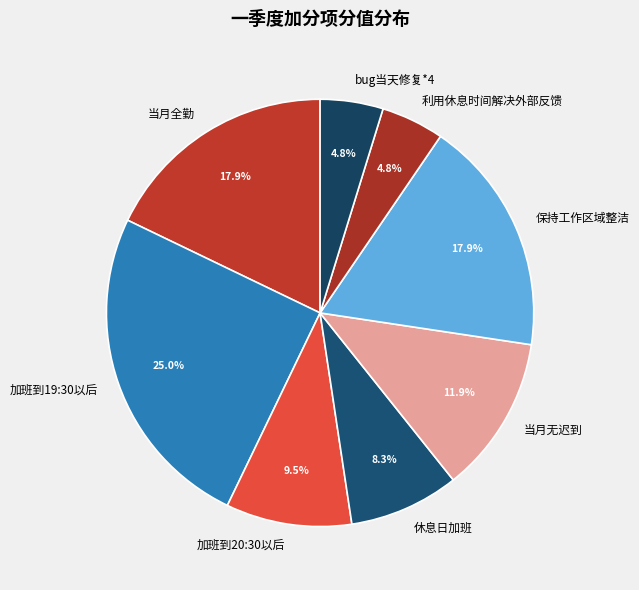

Approximately how many times larger is the value at 加班到20:30以后 compared to 休息日加班?

1.1